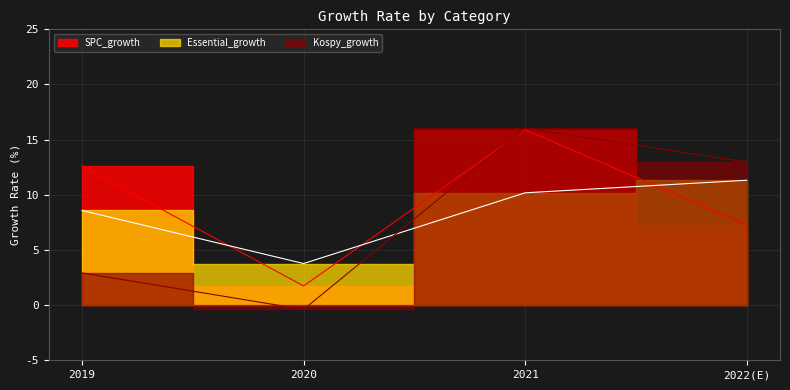

At 2019, list the series in order from largest to smallest.

SPC_growth, Essential_growth, Kospy_growth